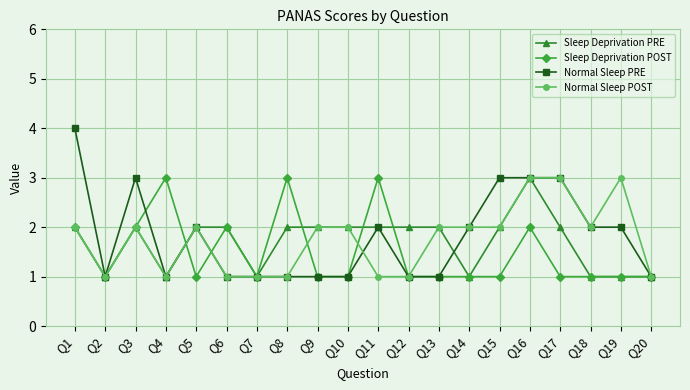

What is the sum of all Sleep Deprivation PRE values?

34